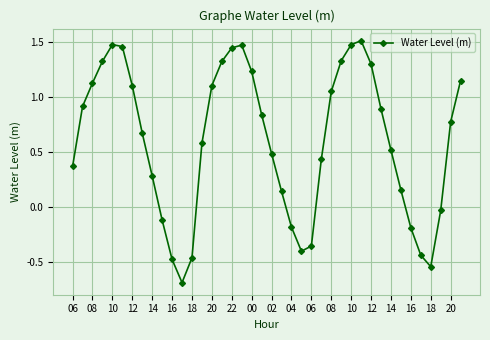

What is the smallest value displayed?

-0.7